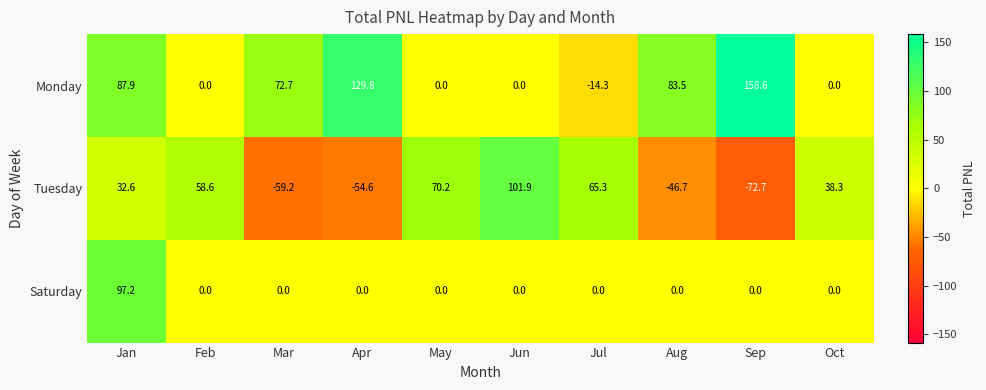

Which series has the largest range (max minus min)?

Tuesday